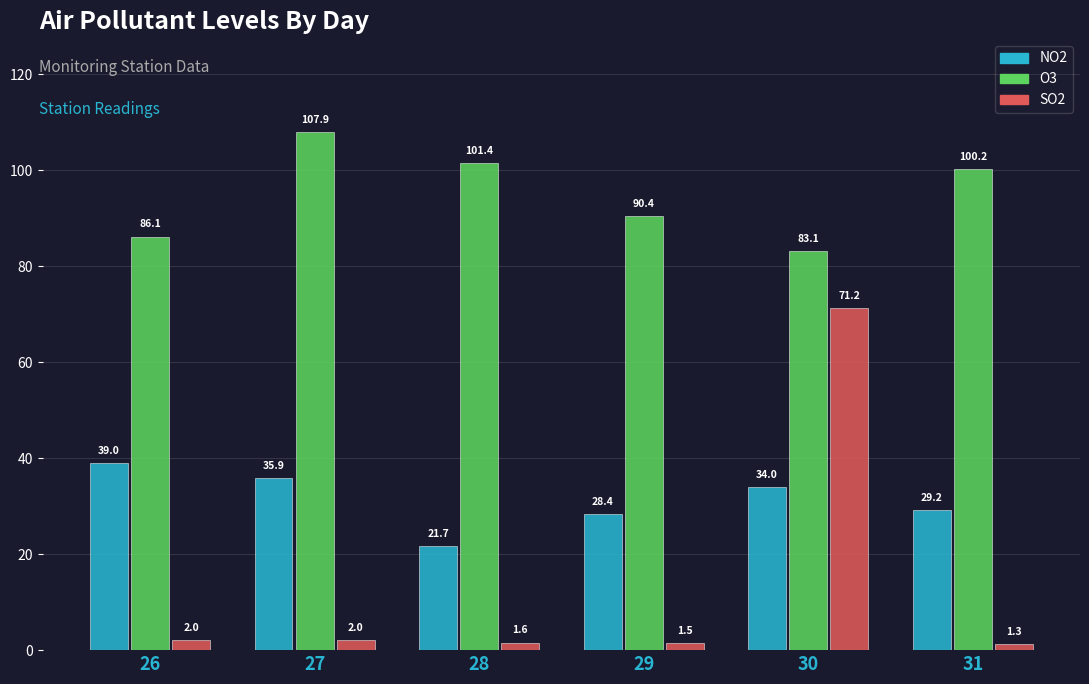

What is the sum of all NO2 values?

188.2